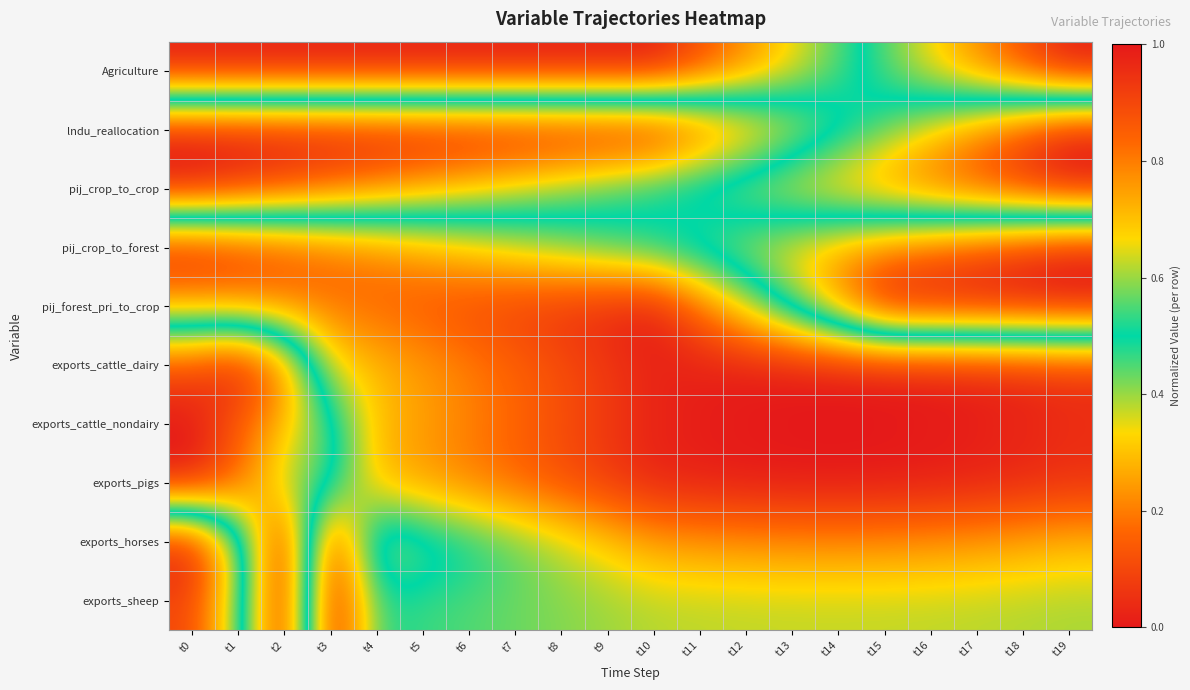

Between t7 and t13, which series saw the biggest shift?

pij_forest_pri_to_crop